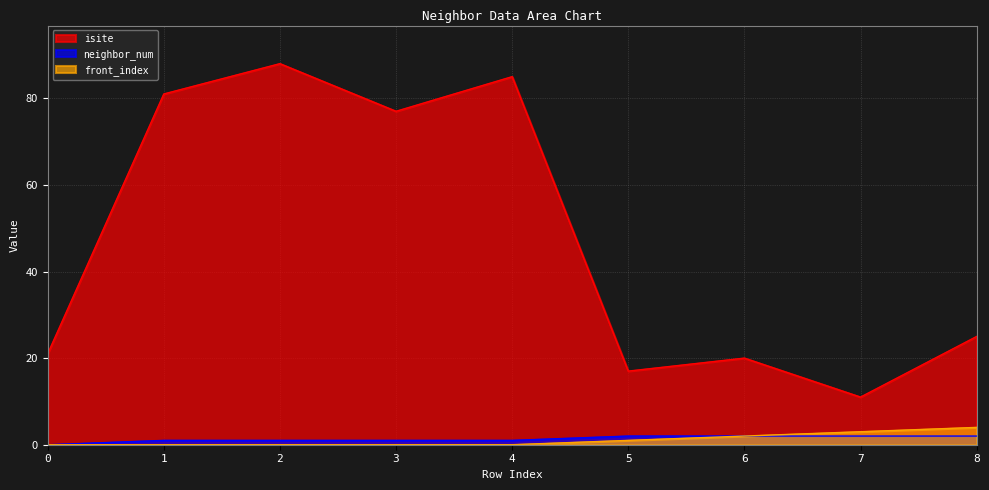

How many series are shown in this chart?

3